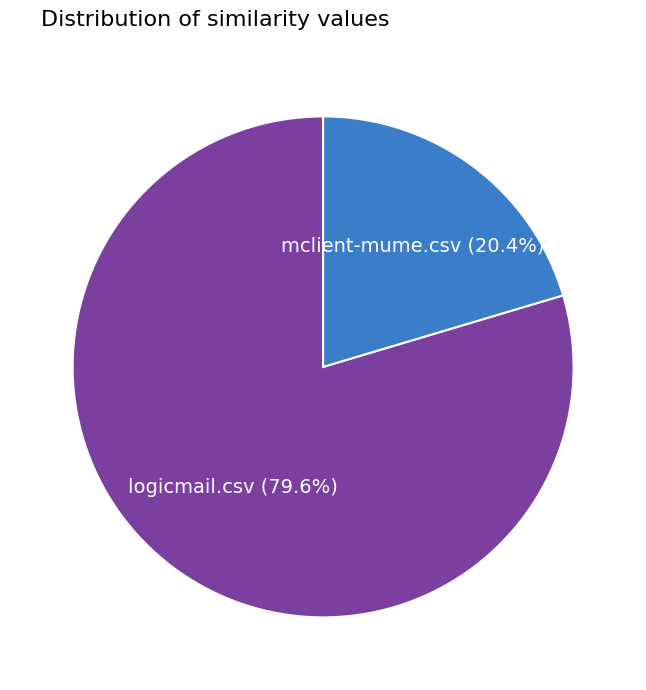

To the nearest percent, what is the difference between the mclient-mume.csv and logicmail.csv slice percentages?

59%